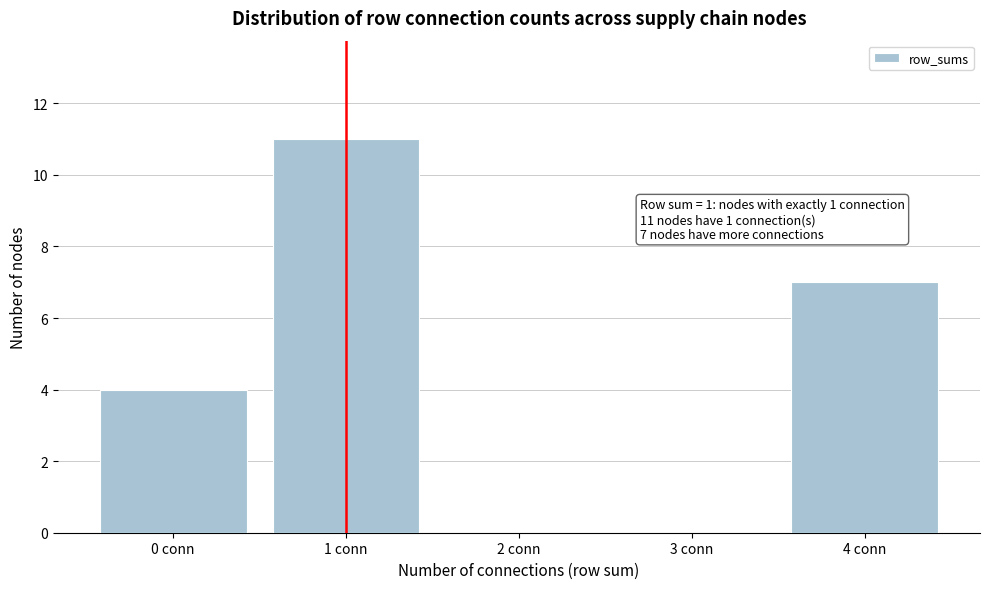

Reading right to left, what are all the values shown in this chart?

4 conn=7	3 conn=0	2 conn=0	1 conn=11	0 conn=4